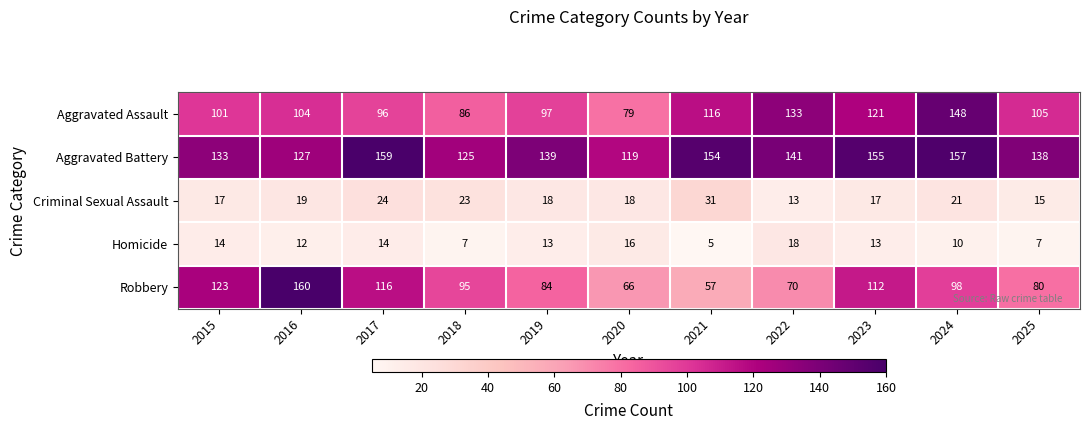

Count the number of data series in this chart.

5